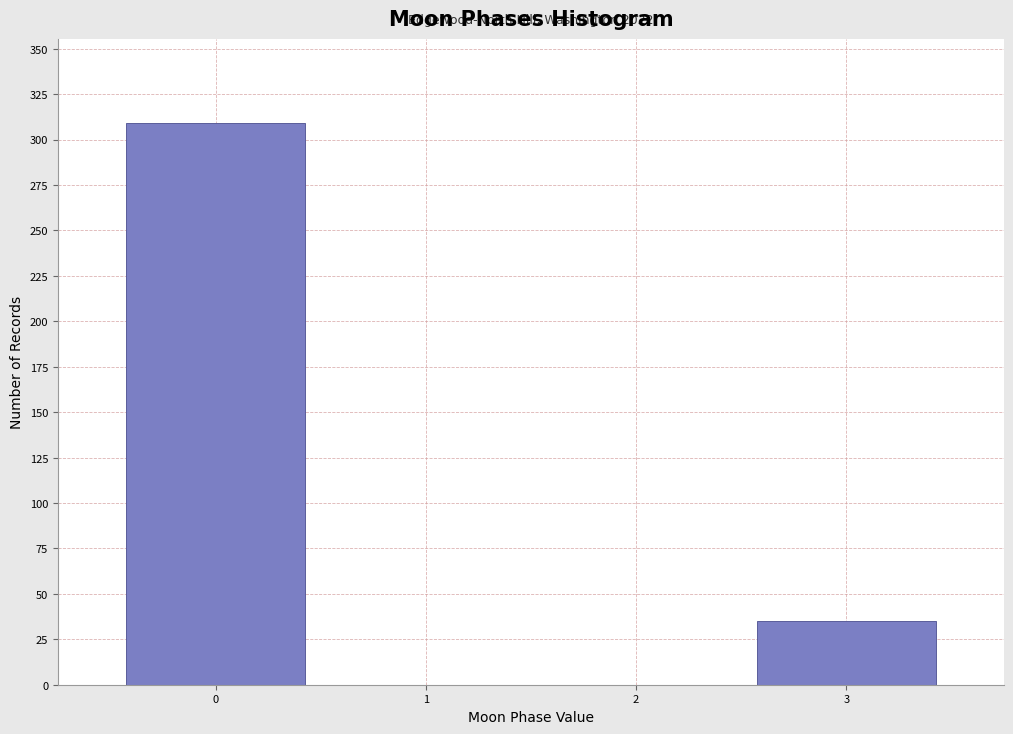

Reading left to right, list all the values displayed in this chart.

309	35